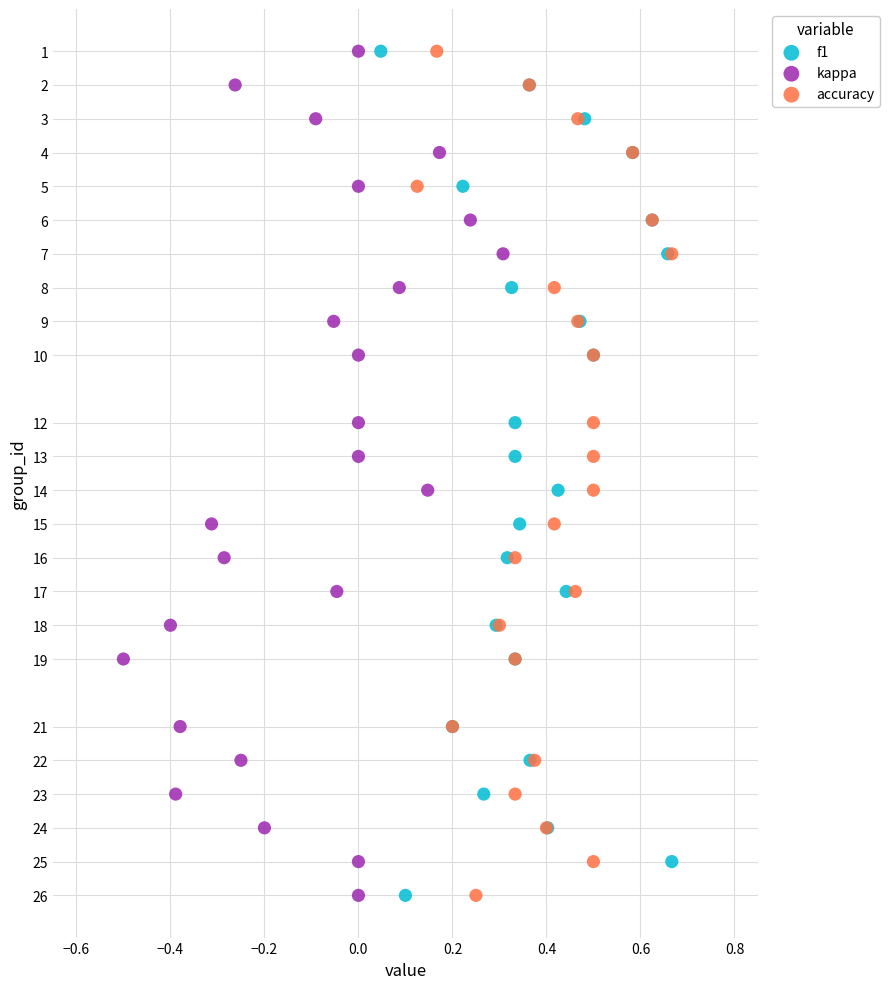

What are all the series names shown in the legend?

f1, kappa, accuracy